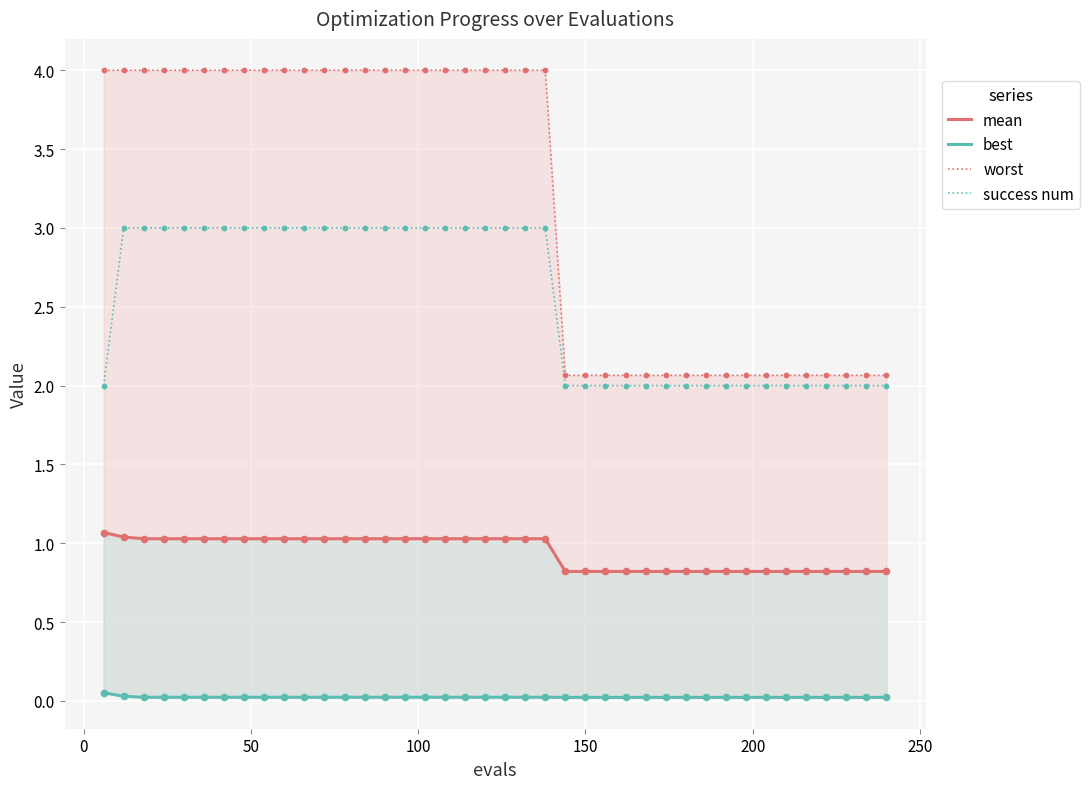

At how many categories does at least one series exceed 3?

23